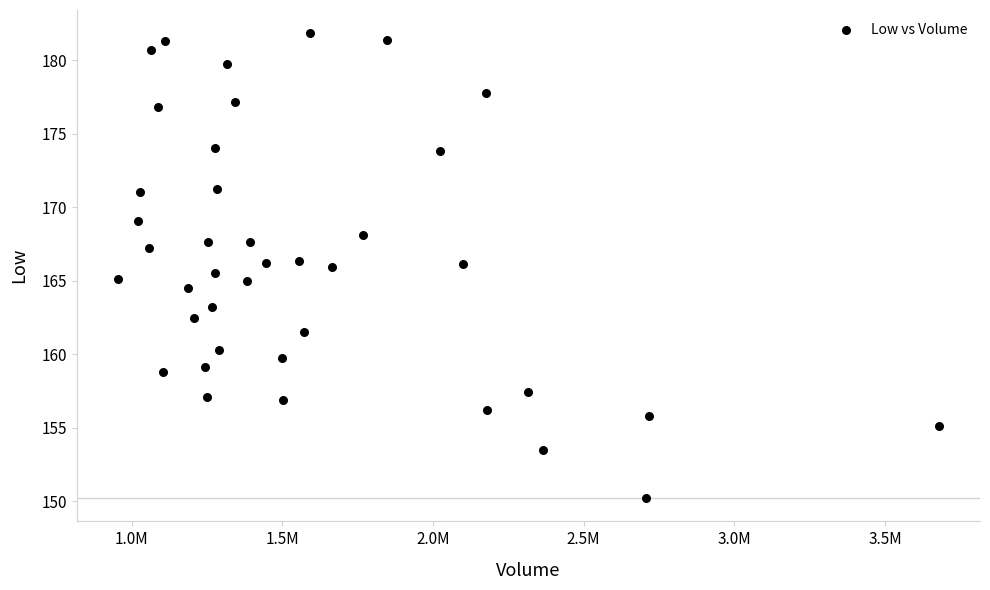

What is the range of X values (max minus min)?

2722933.0